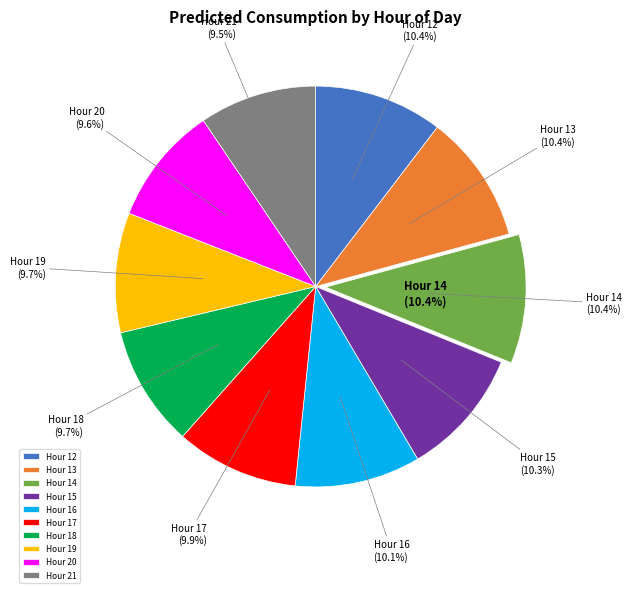

Is it true that 17 is 10% of the pie?

True